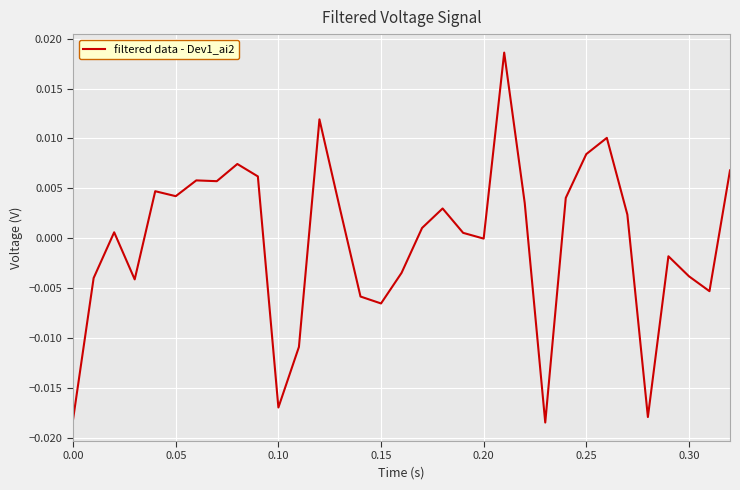

Count the number of data series in this chart.

1